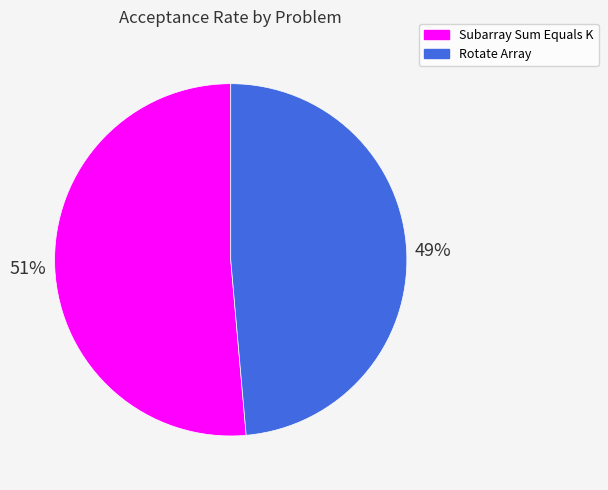

Rank the categories by value from highest to lowest.

Subarray Sum Equals K, Rotate Array